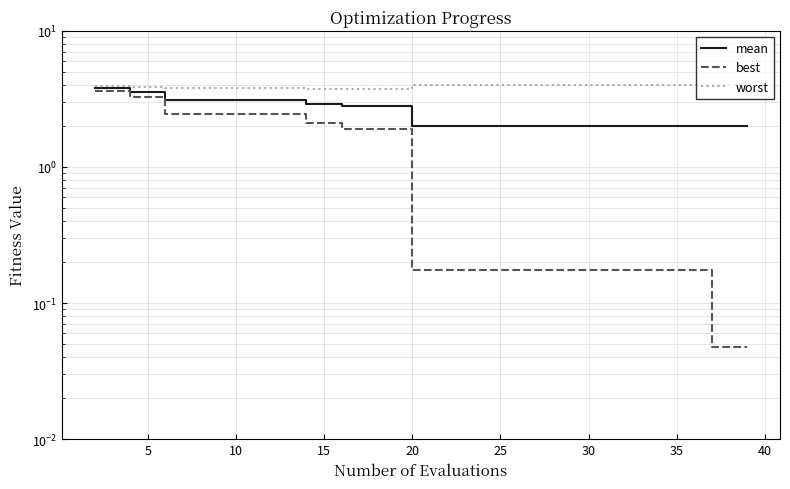

What is the value of the worst point at the 4th from the left?

3.8